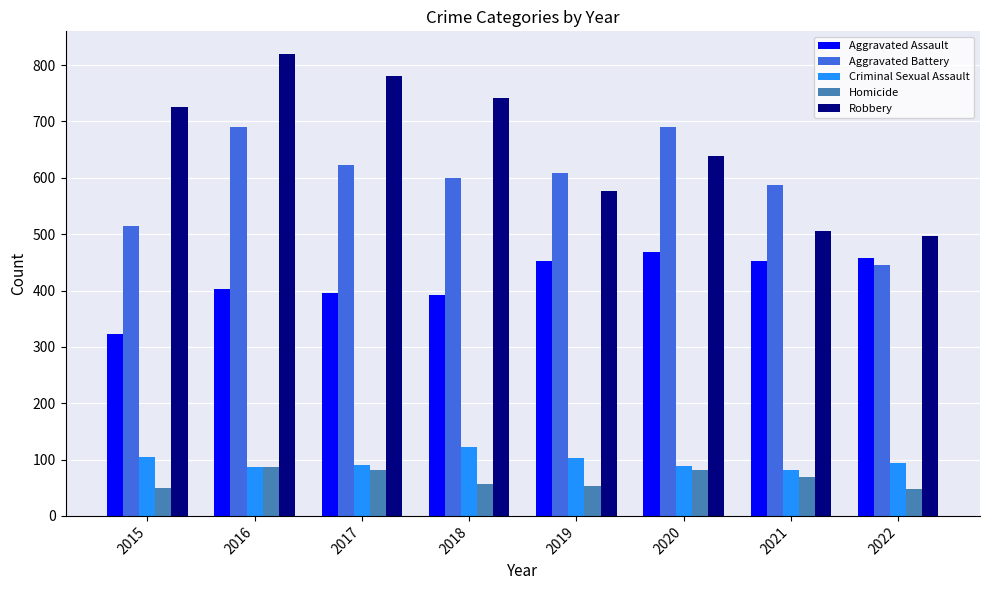

At which label is Robbery closest to 658?

2020